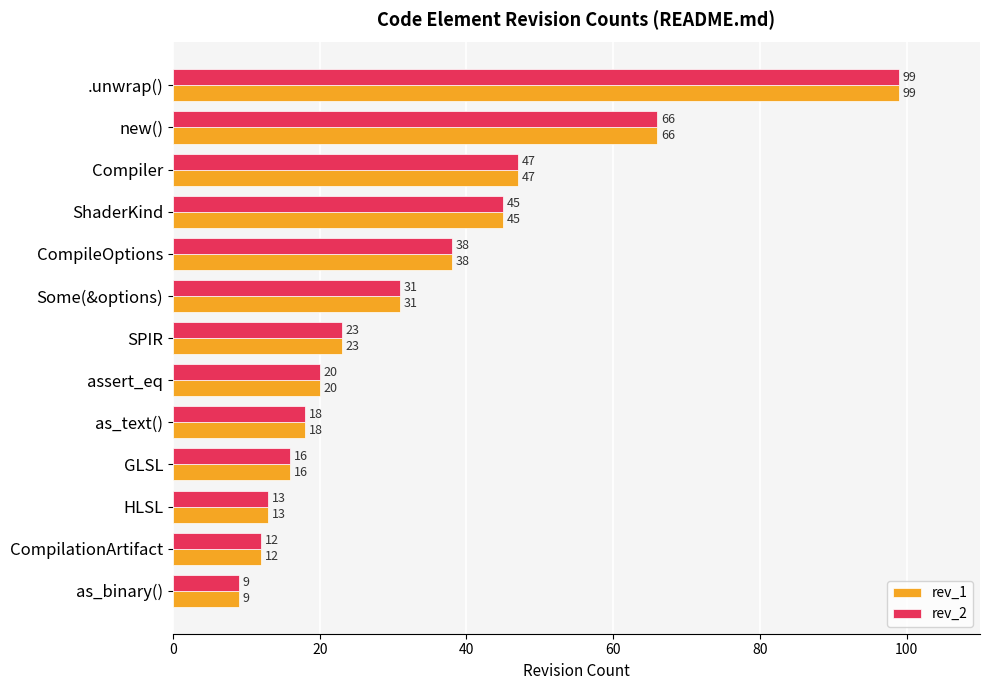

Is it true that rev_1 equals 8 at CompilationArtifact?

False